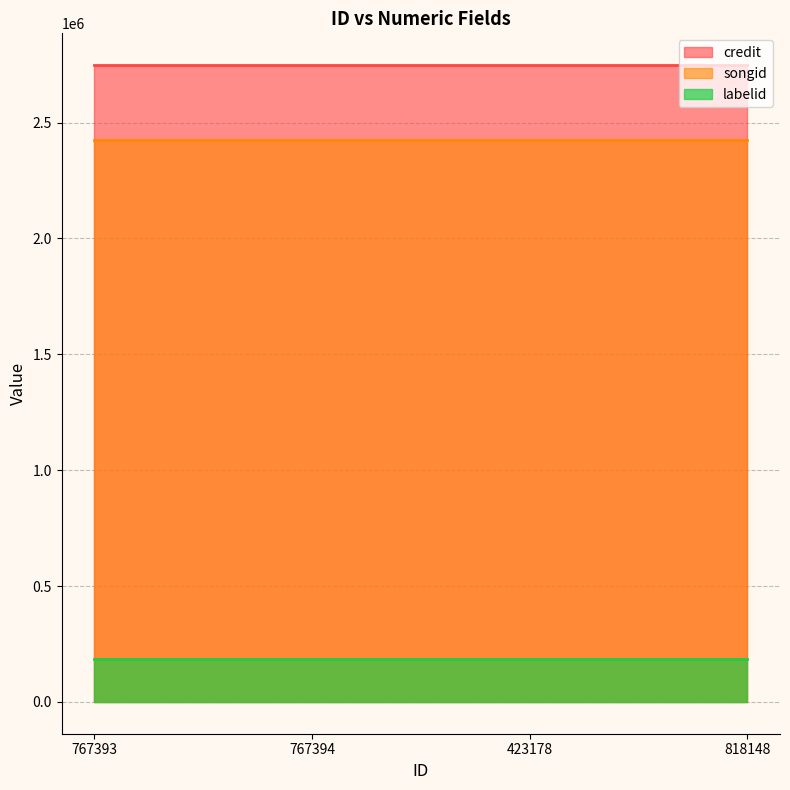

True or false: credit and songid intersect in this chart.

False